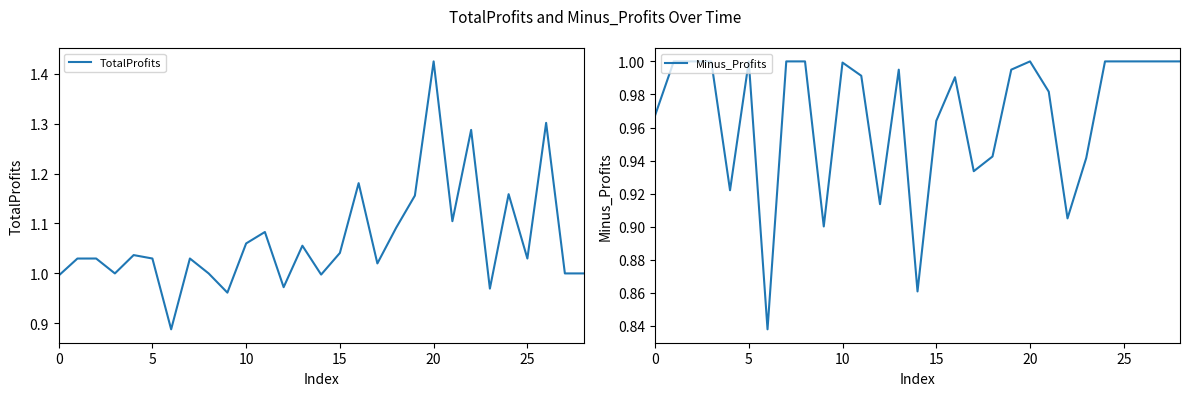

What are all the series names shown in the legend?

TotalProfits, Minus_Profits